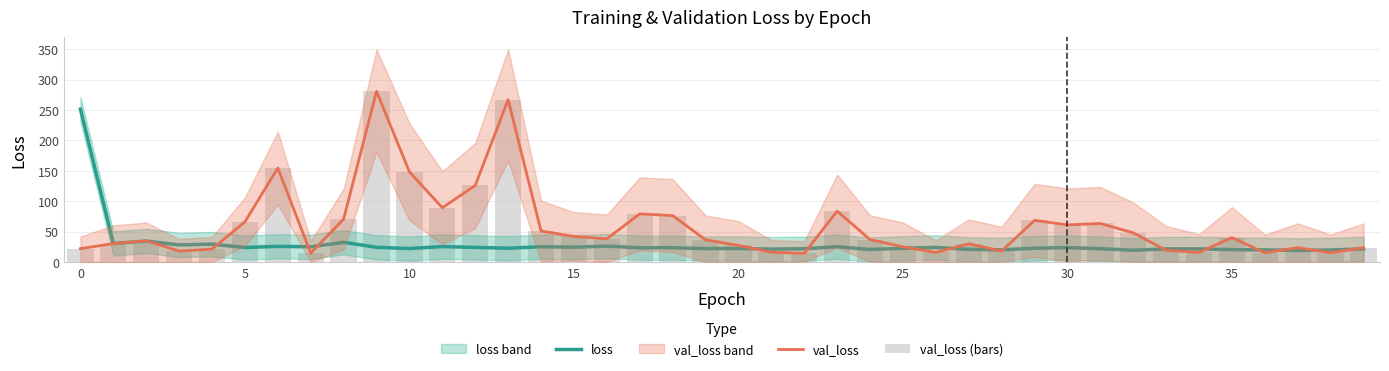

Are the bars grouped side by side (vs. stacked)?

Yes